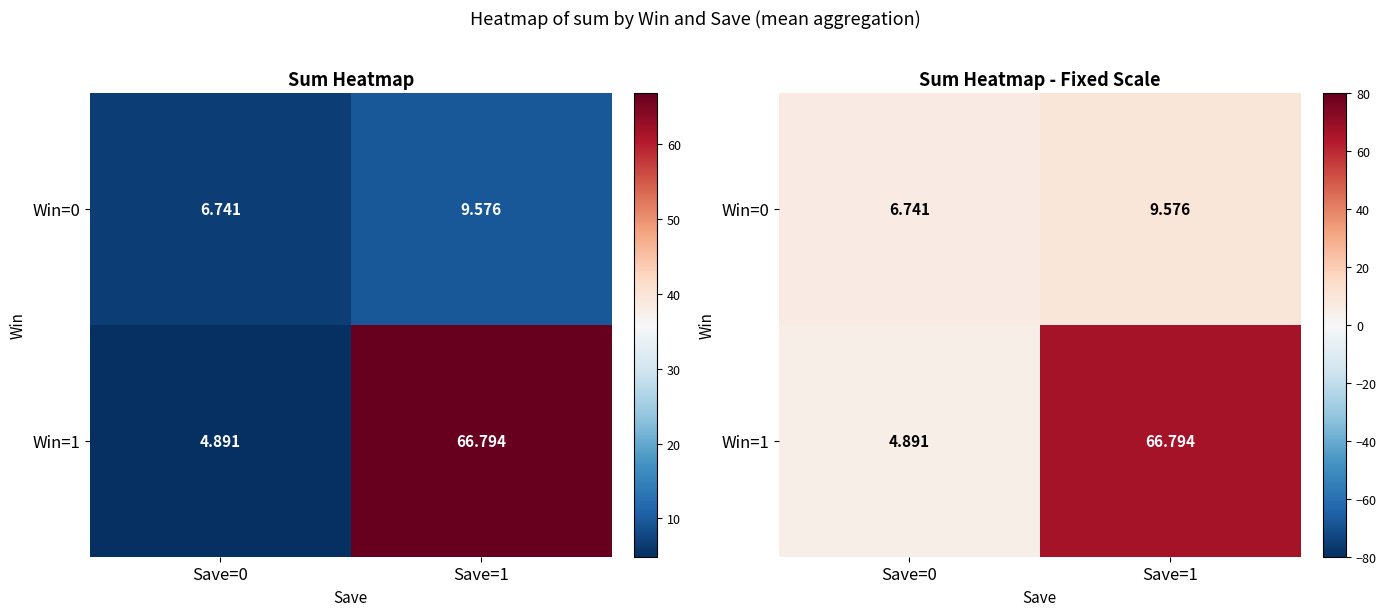

What is the total value across all series at Save=0?

11.6